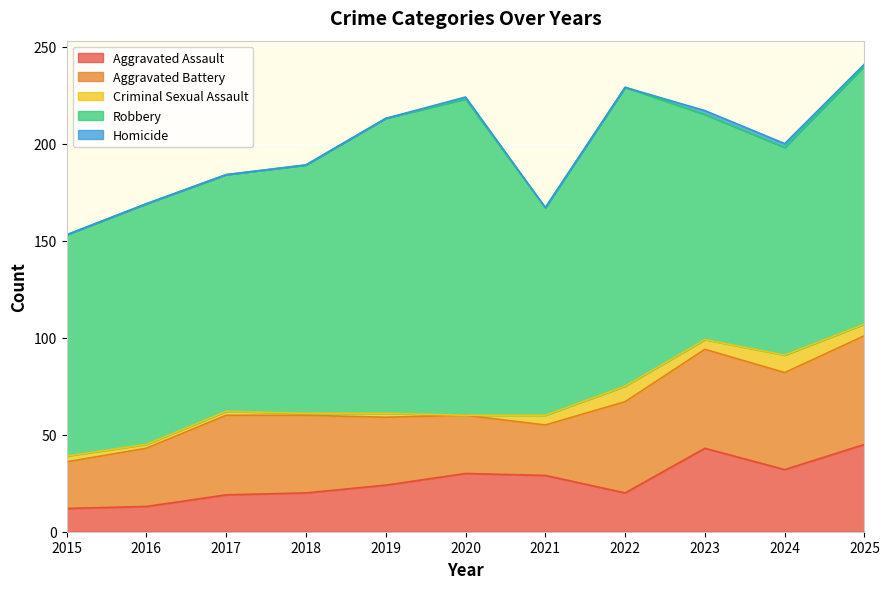

What is the difference between the highest and lowest values at 2024?

105